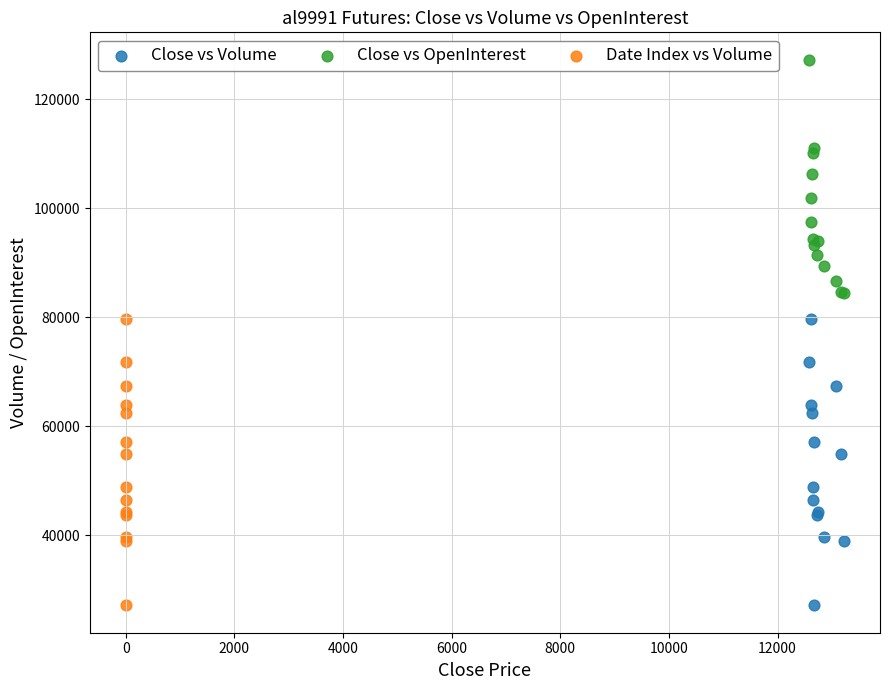

What are all the series names shown in the legend?

Close vs Volume, Close vs OpenInterest, Date Index vs Volume